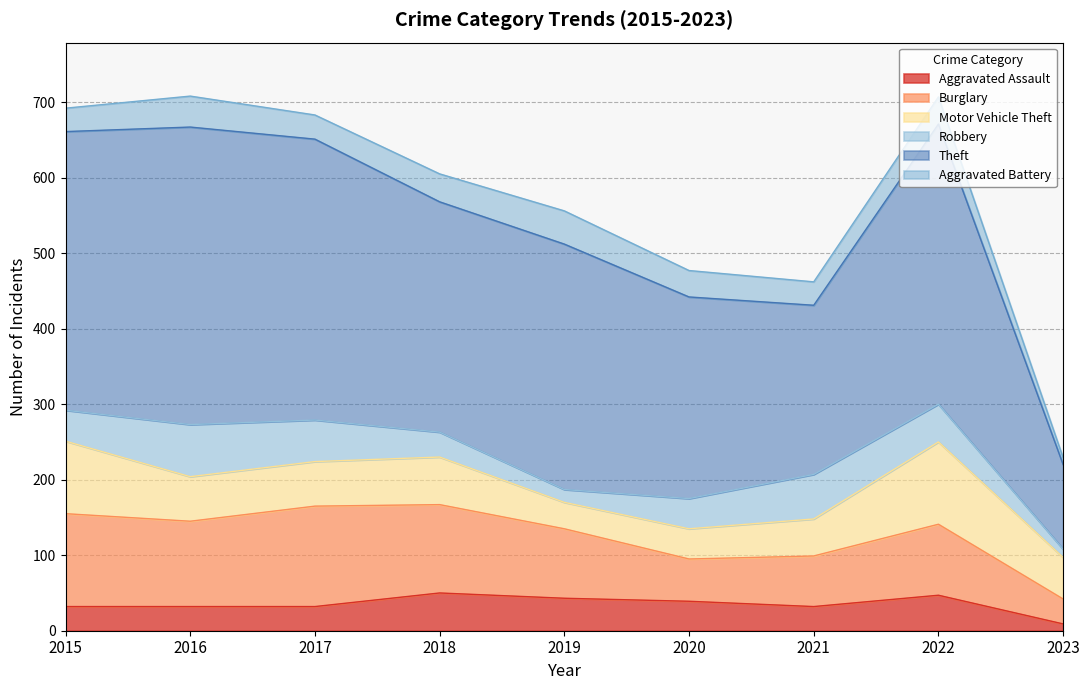

Which series changed the most between 2022 and 2023?

Theft